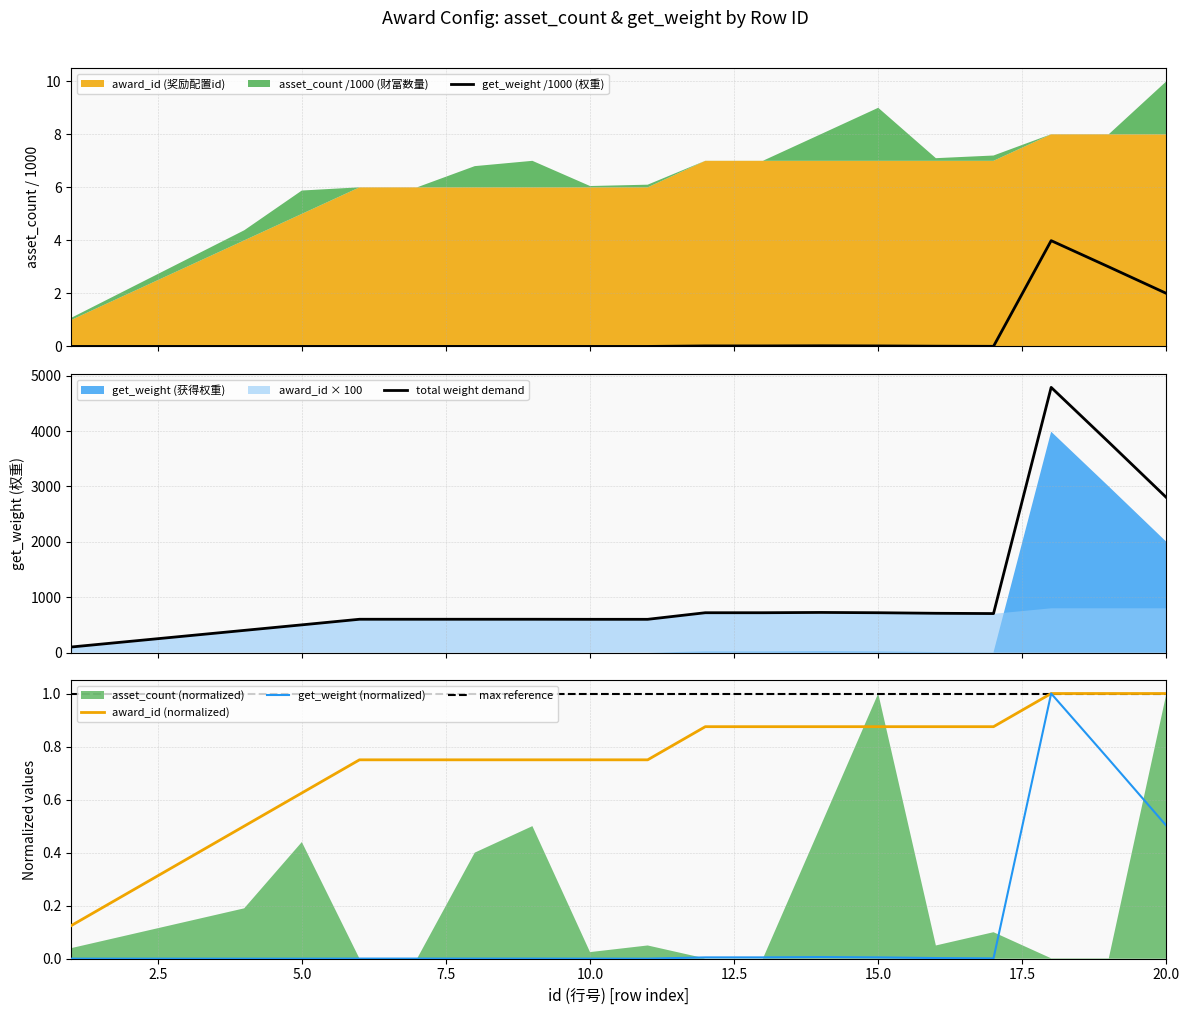

List the labels in order of get_weight value, smallest first.

1, 2, 3, 4, 5, 10, 11, 6, 7, 8, 9, 17, 16, 12, 13, 15, 14, 20, 19, 18